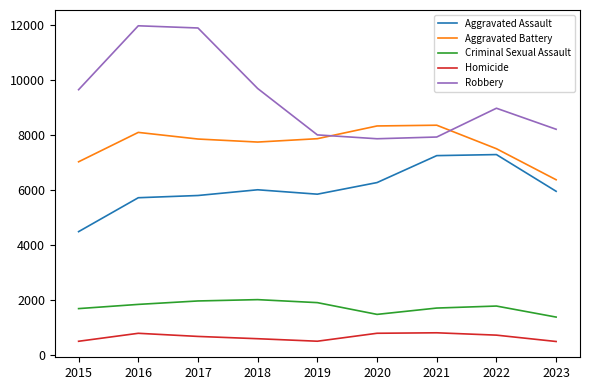

Does the chart have visible grid lines?

No